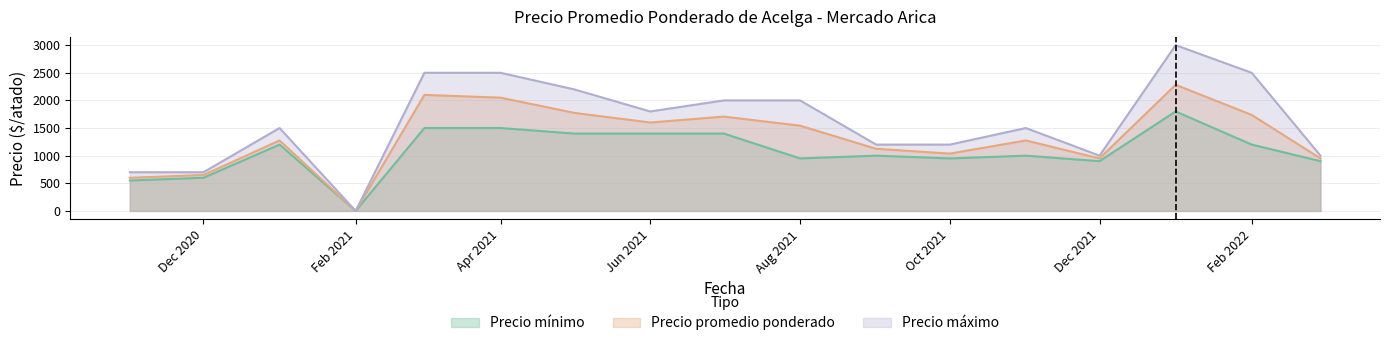

Which series has the widest spread of values?

Precio máximo